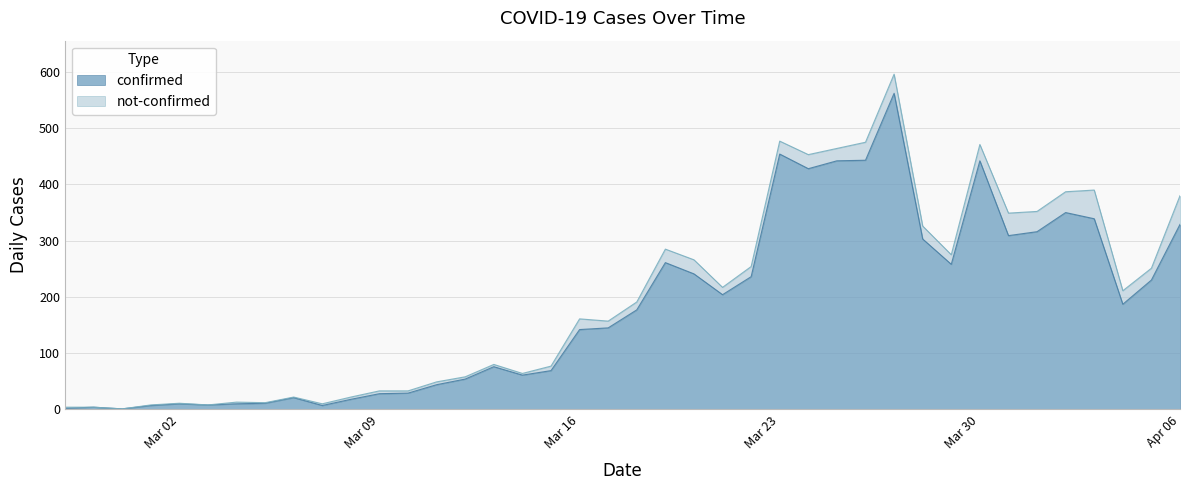

Reading right to left, list all the values displayed in this chart.

329	230	187	339	350	316	309	442	258	303	562	443	442	428	454	236	204	241	261	177	145	142	69	61	76	54	44	29	28	18	7	21	11	10	8	10	7	1	4	2